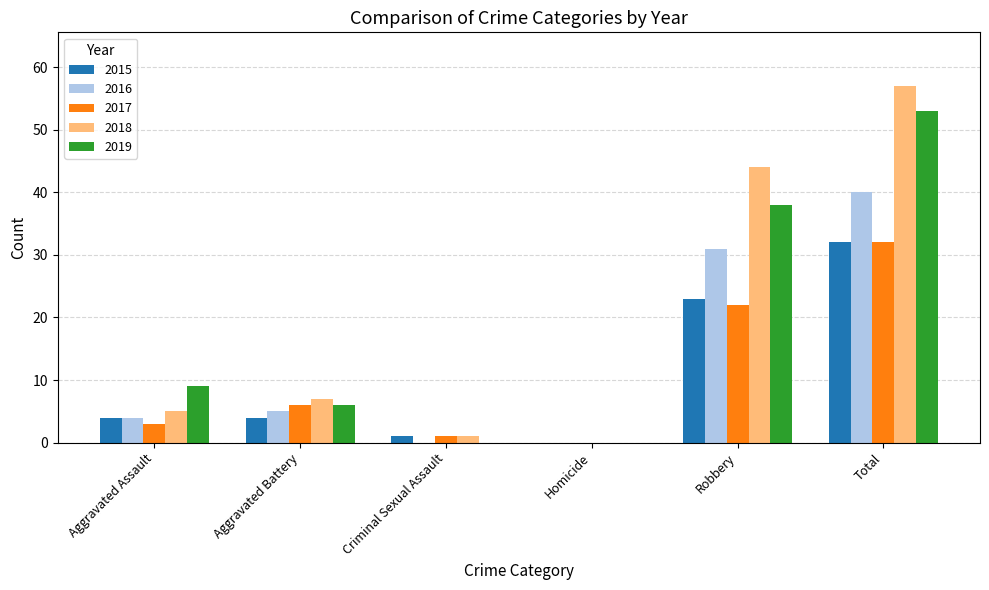

How many positive values does the 2017 series have?

5